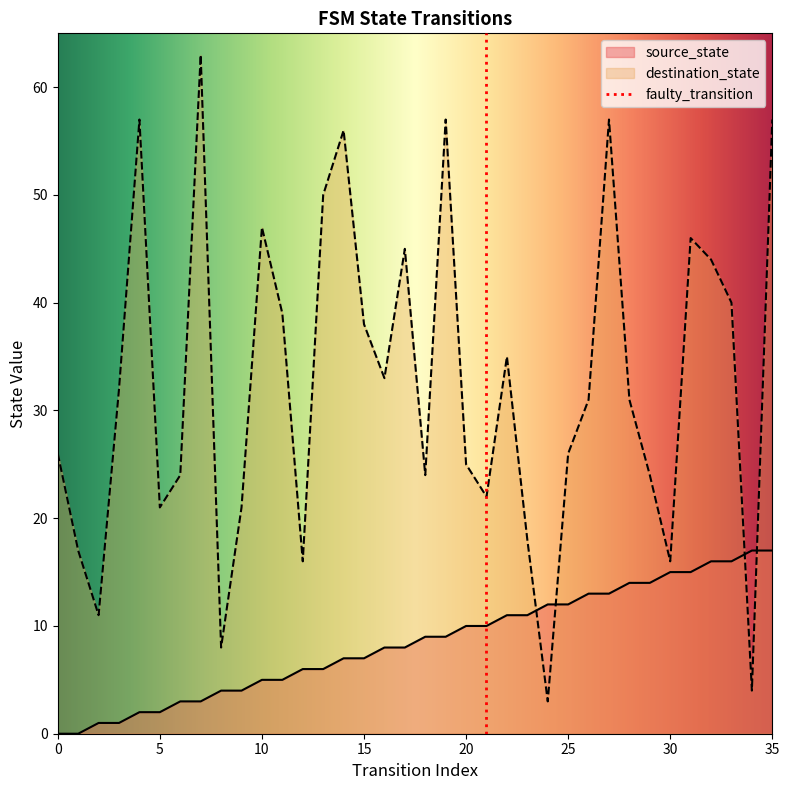

How many interior local valleys does the destination_state series have?

10